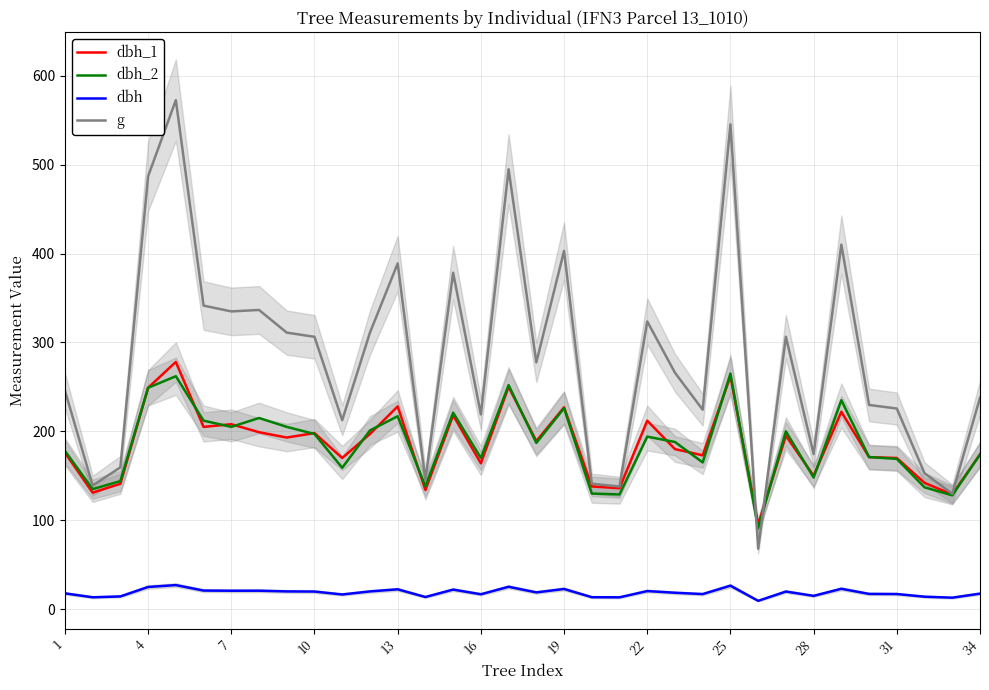

What is the smallest value displayed?

9.3